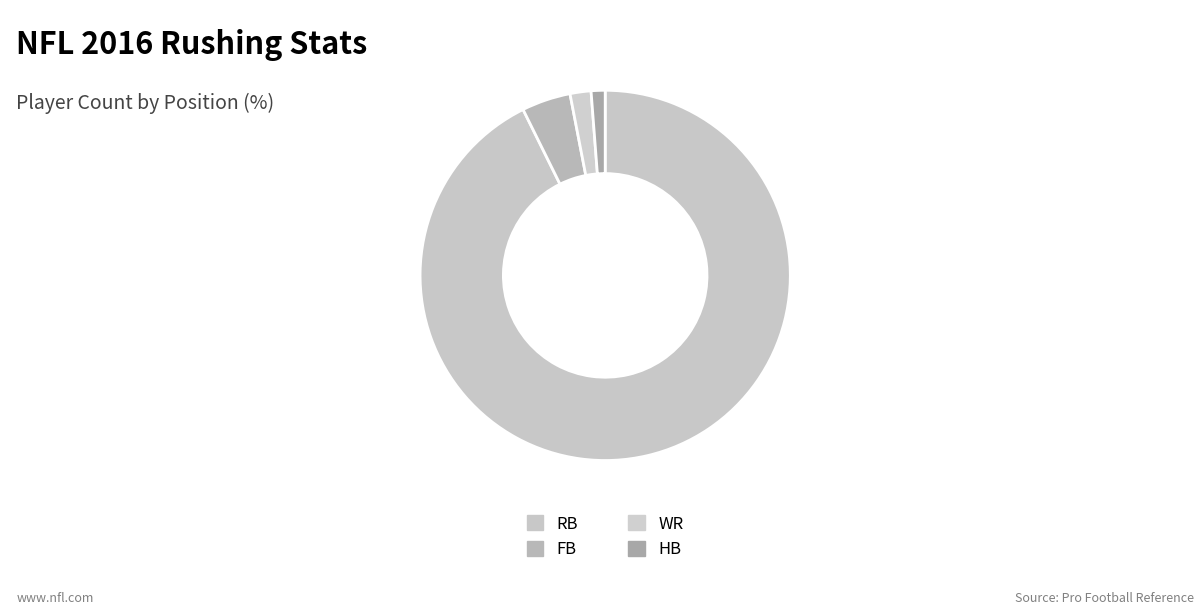

How many segments does this pie chart have?

4